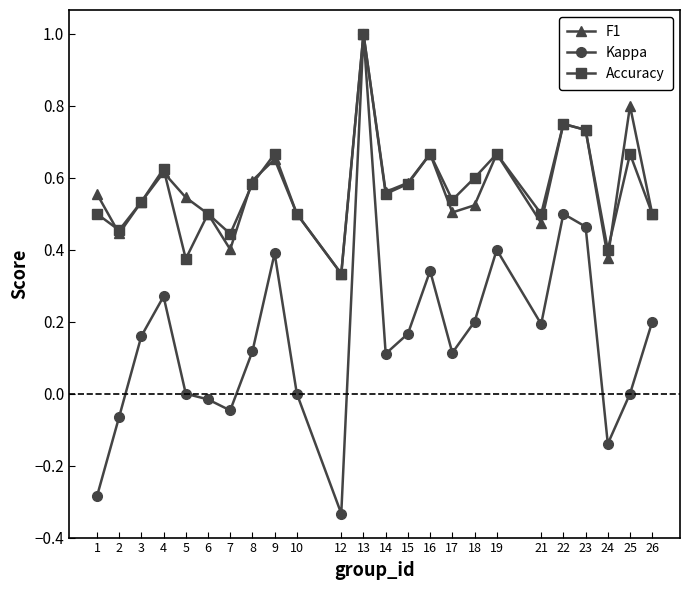

Which label corresponds to the largest value in the chart?

13